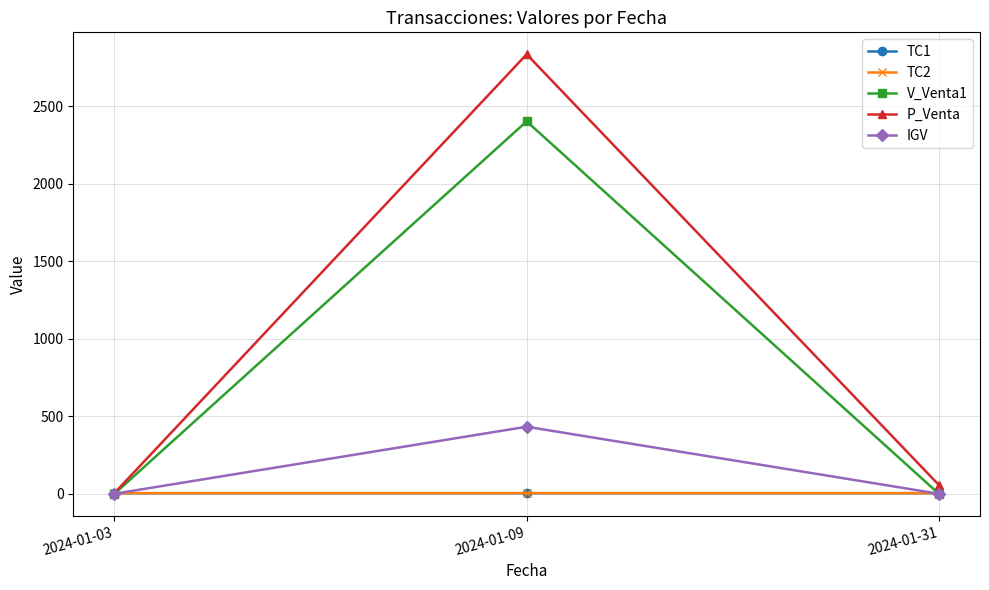

Rank the series at 2024-01-03 from highest to lowest value.

P_Venta, TC1, TC2, V_Venta1, IGV